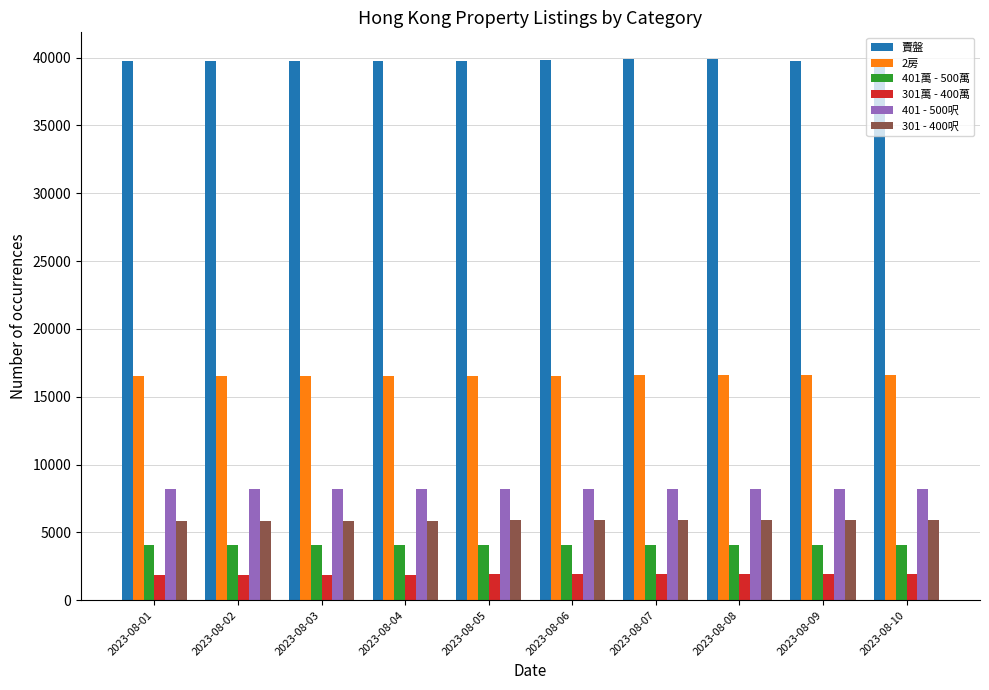

How many series are shown in this chart?

6